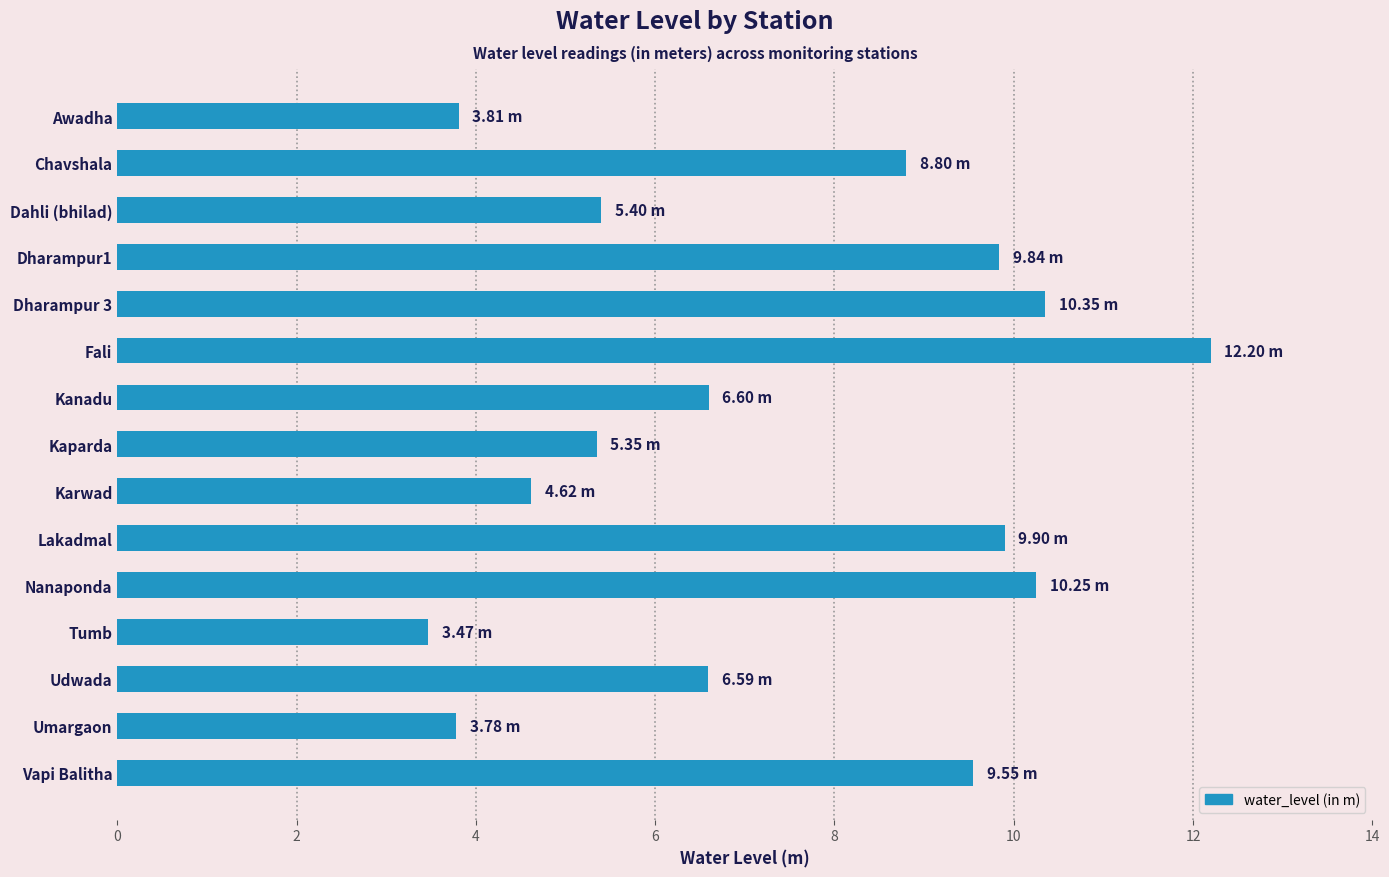

Which has a higher value, Tumb or Fali?

Fali